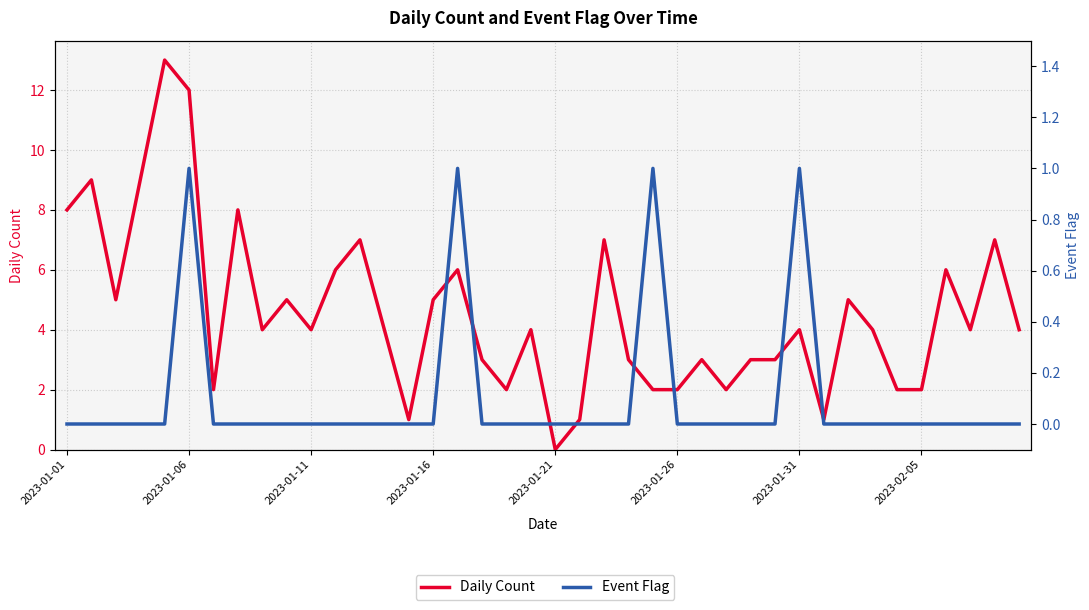

Does the chart have visible grid lines?

Yes